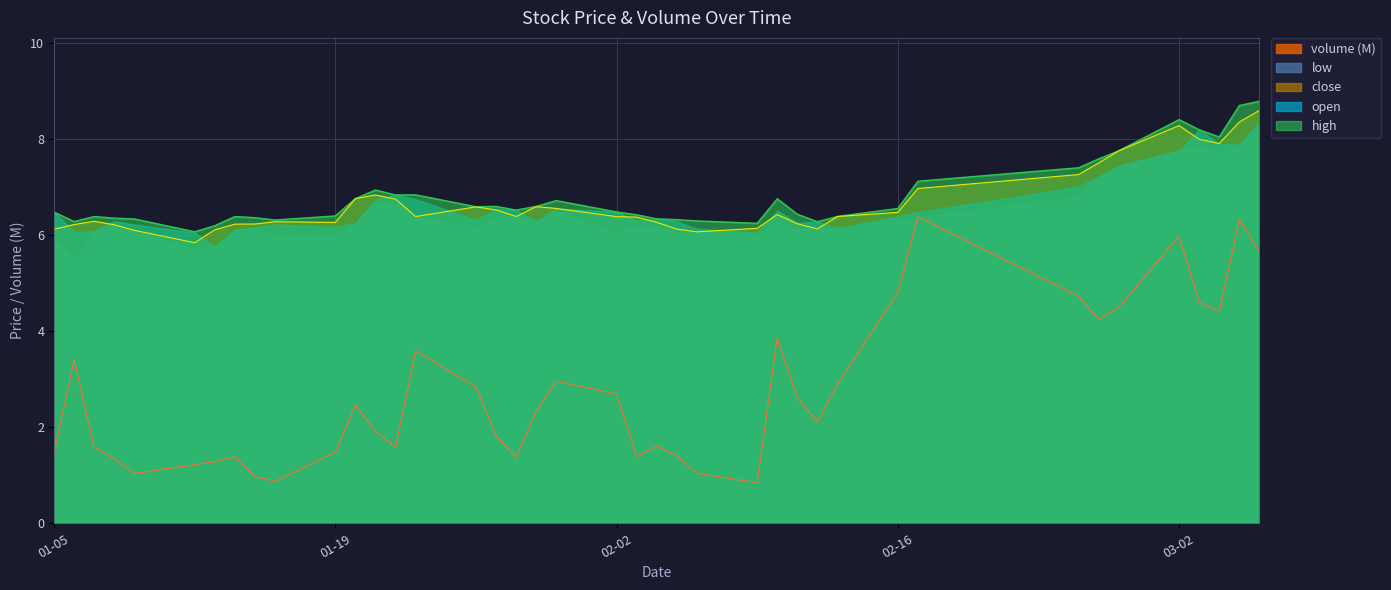

What is the maximum value shown in the chart?

8.8